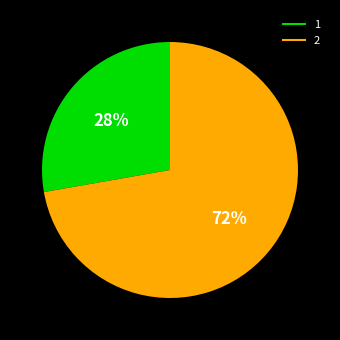

How many segments does this pie chart have?

2